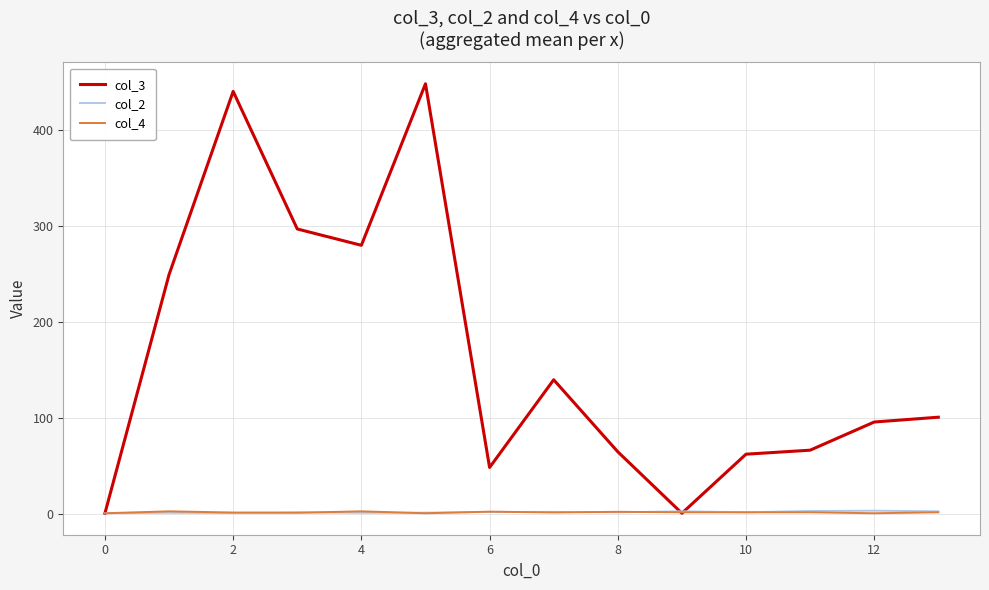

Which series has the largest total across all categories?

col_3